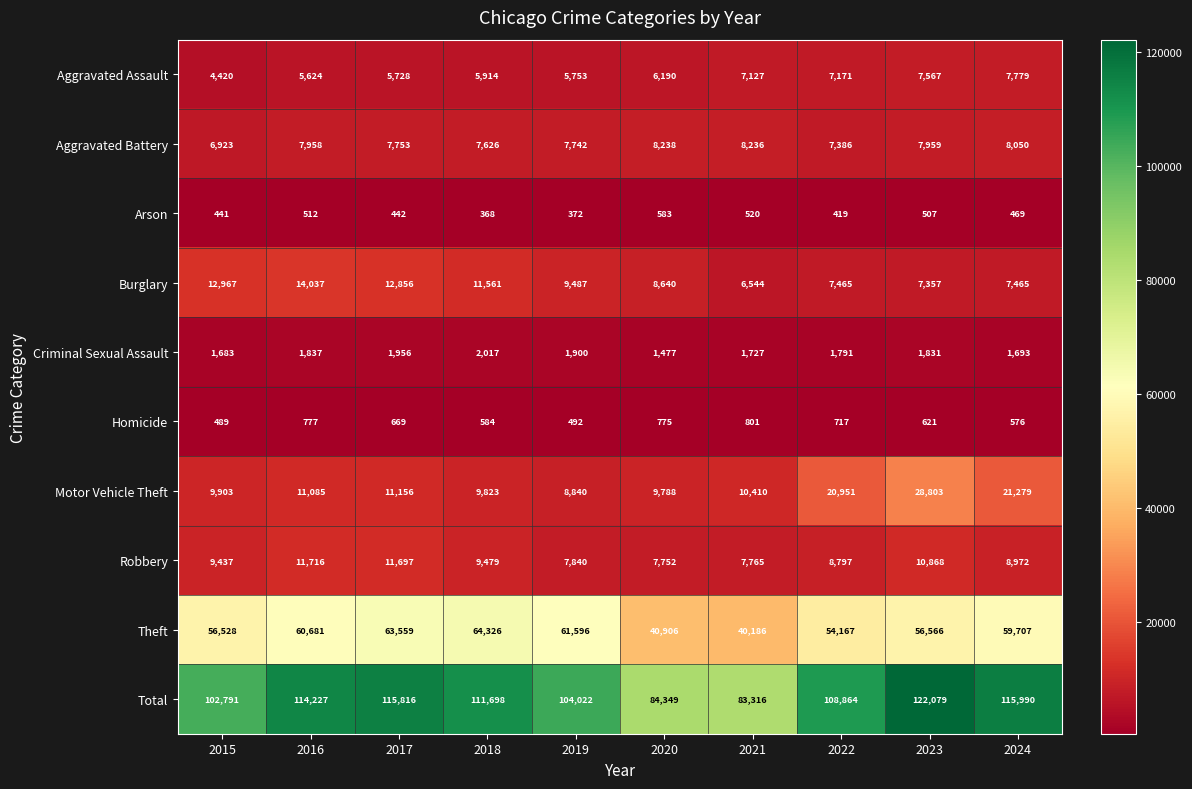

The value of Homicide at 2017 is 892. True or false?

False